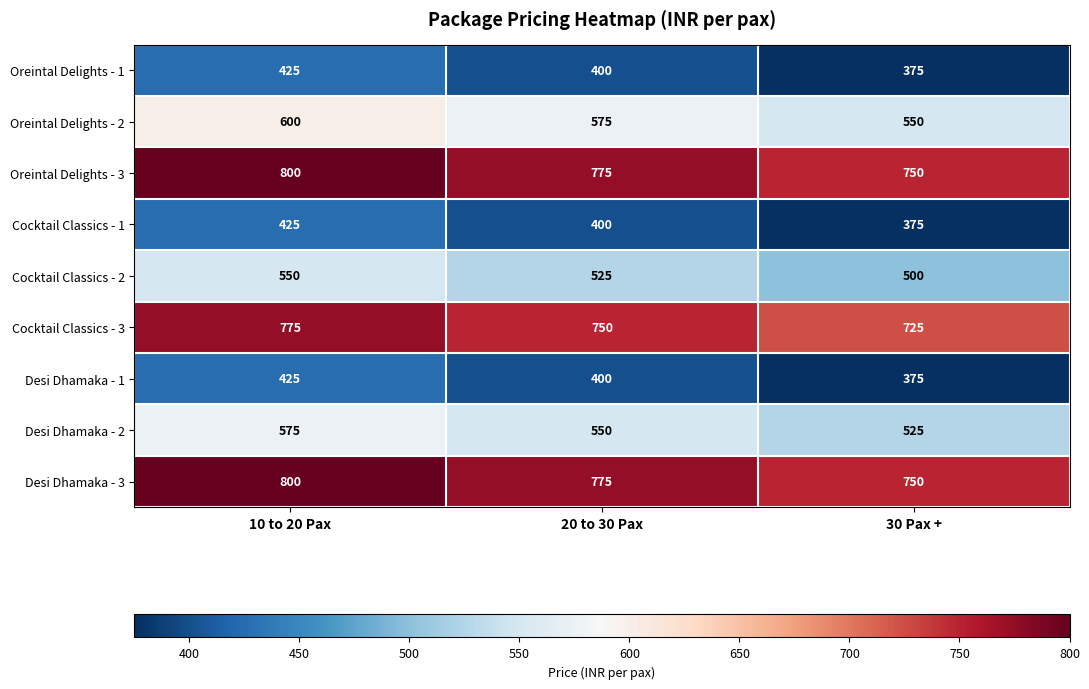

What is the spread (max minus min) of values at 20 to 30 Pax?

375